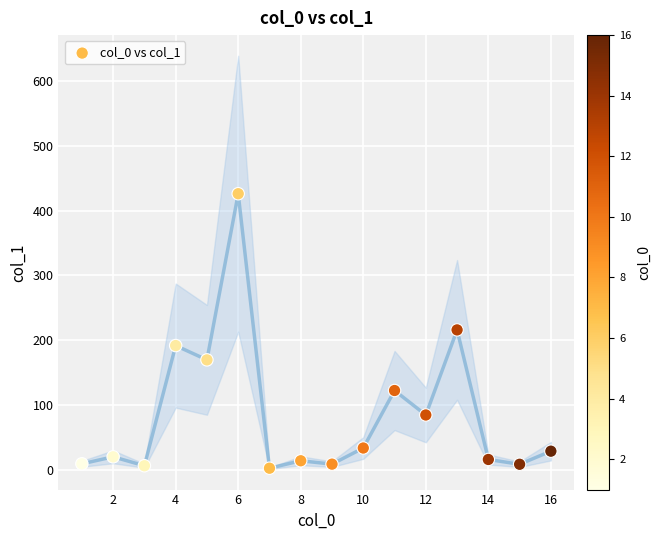

What is the range of X values (max minus min)?

15.0